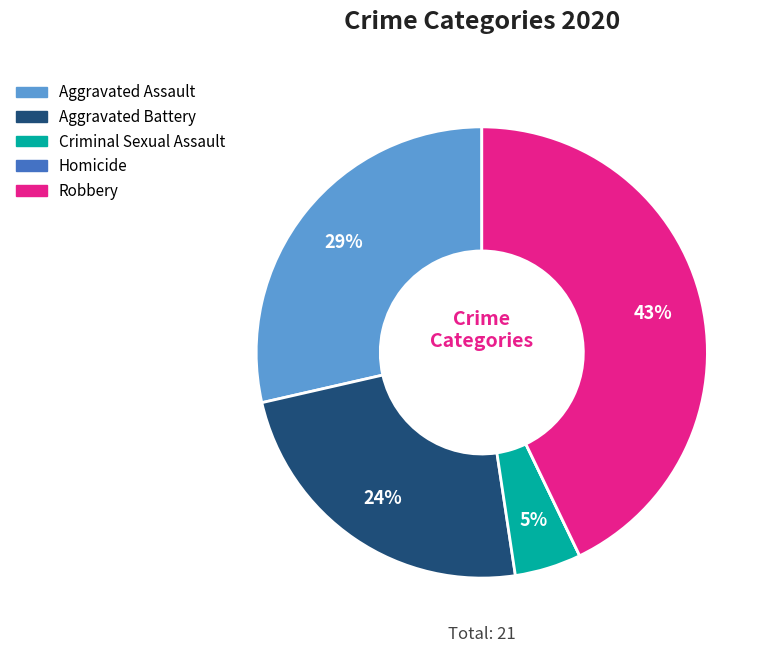

Combined, do Aggravated Battery and Criminal Sexual Assault account for over 50%?

No